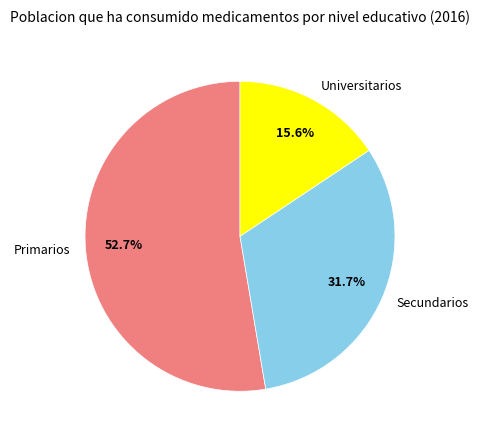

How many slices are in this pie chart?

3